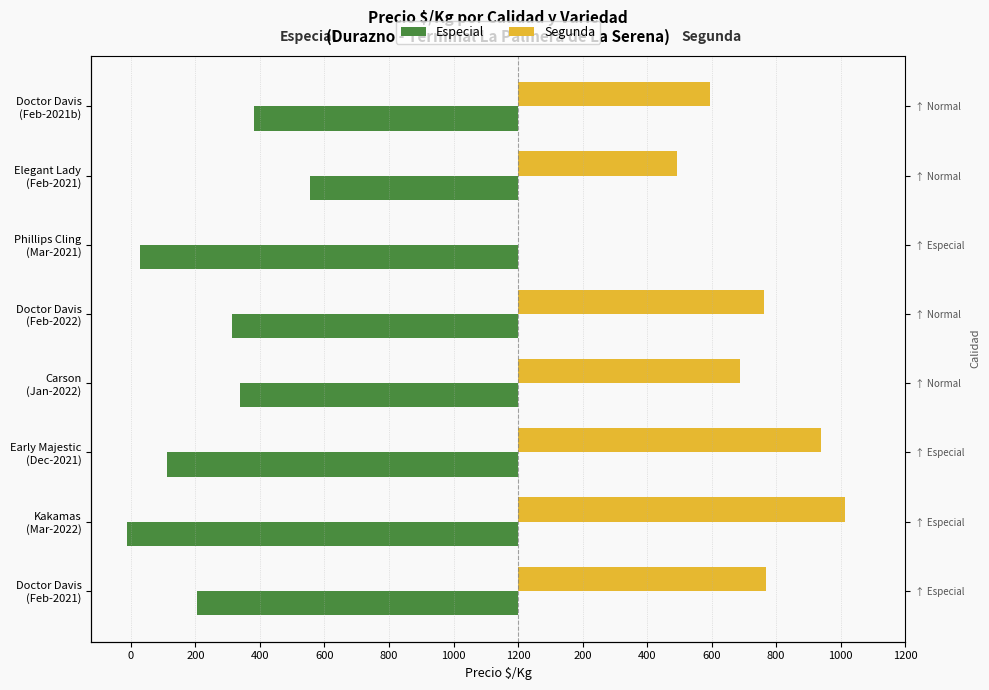

What are all the series names shown in the legend?

Especial, Segunda